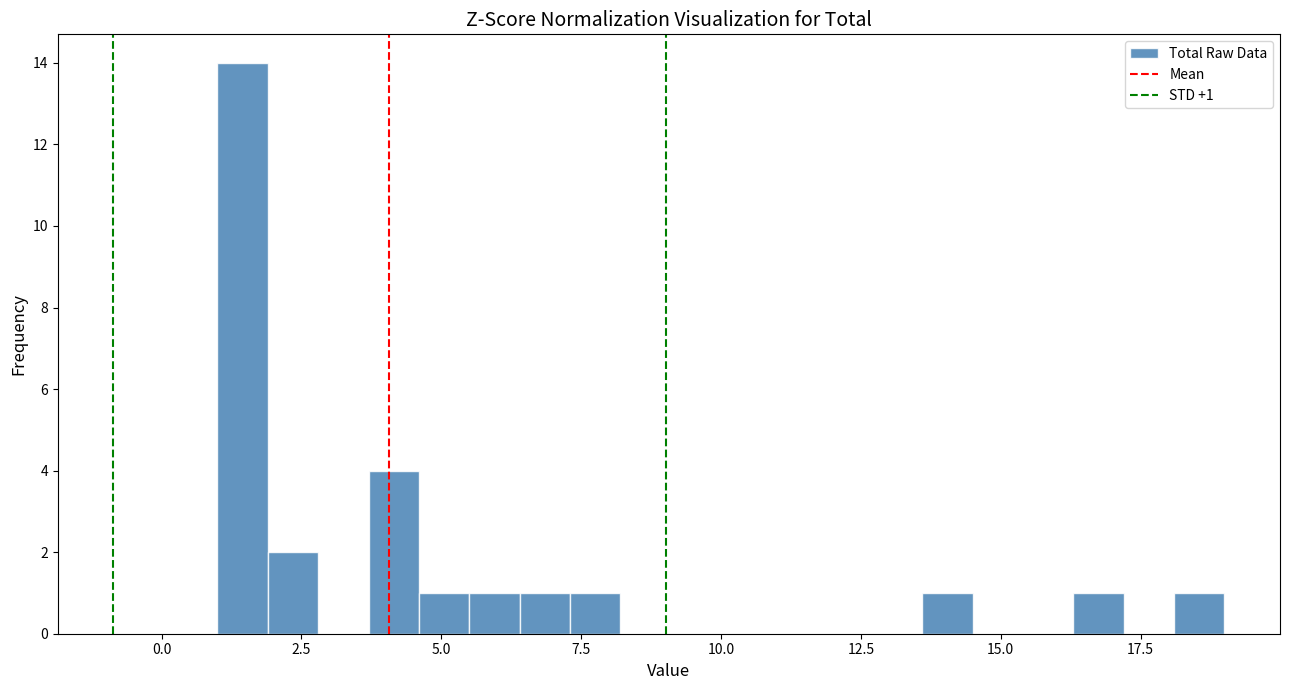

Read against the x-axis, roughly where is the centre of the tallest bar?

1.5